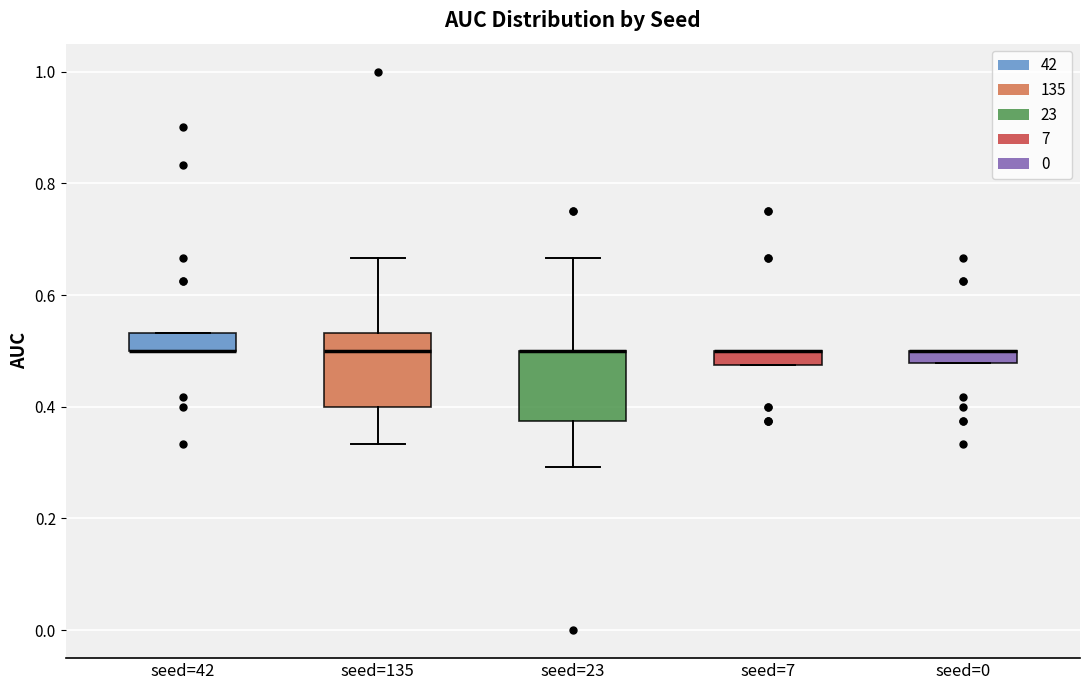

Where is the upper edge of the box for seed=135 on the y-axis? The values are not printed on the chart, so give them approximately, as read against the axis.

0.54